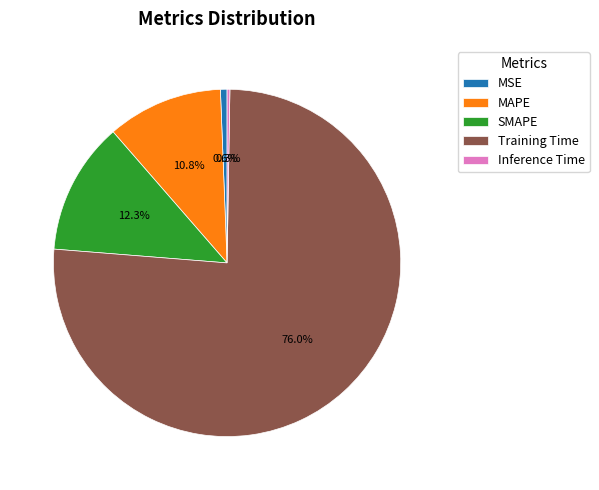

Is there a majority slice in this chart?

Yes